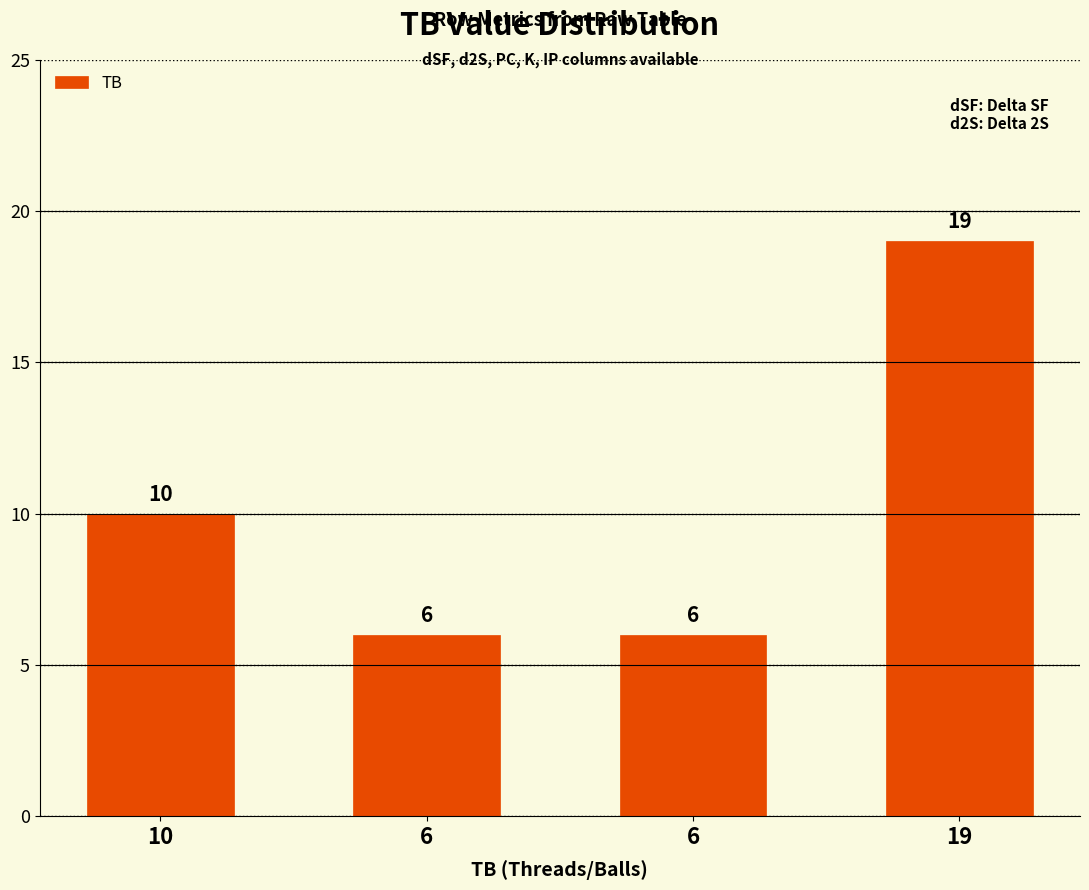

Which has a higher value, 6 or 19?

19